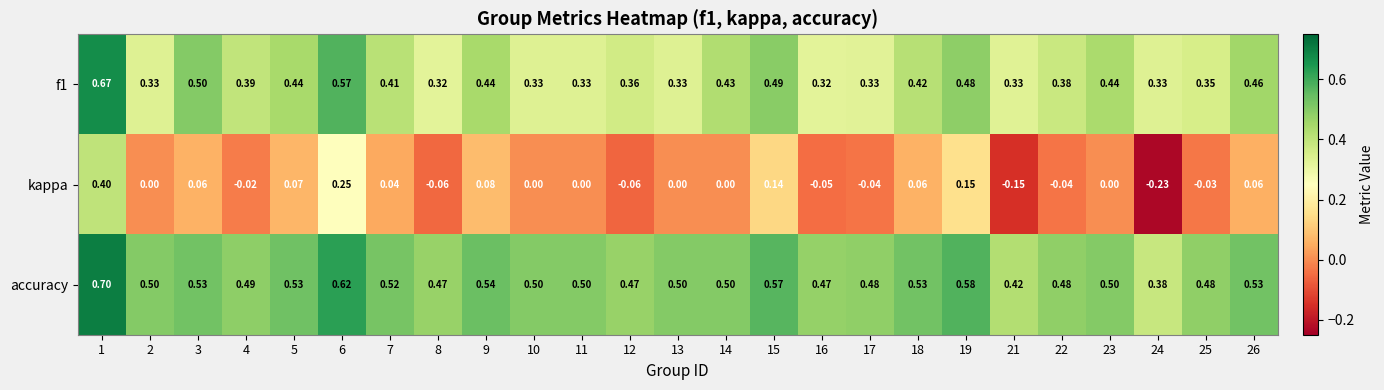

Which series has the largest range (max minus min)?

kappa